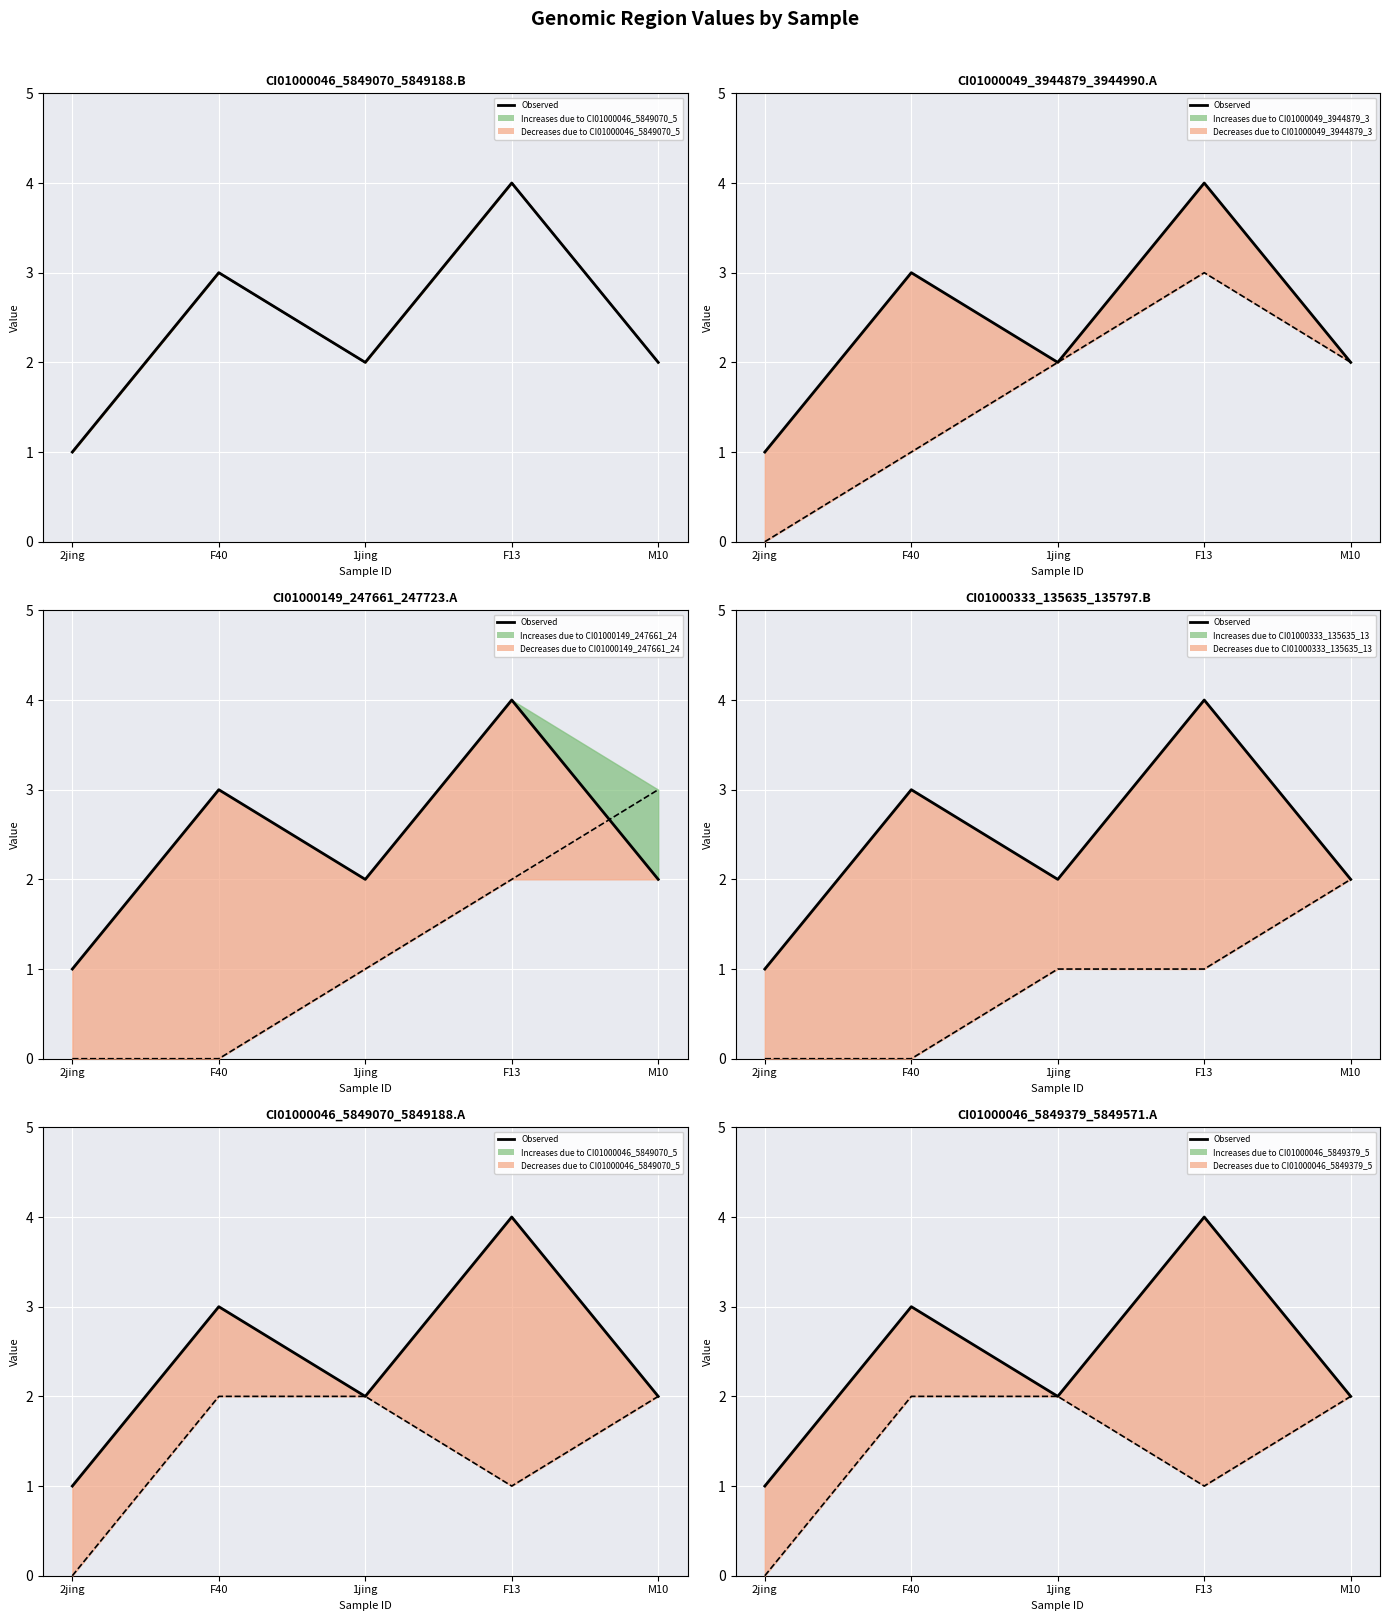

What is the average value?

2